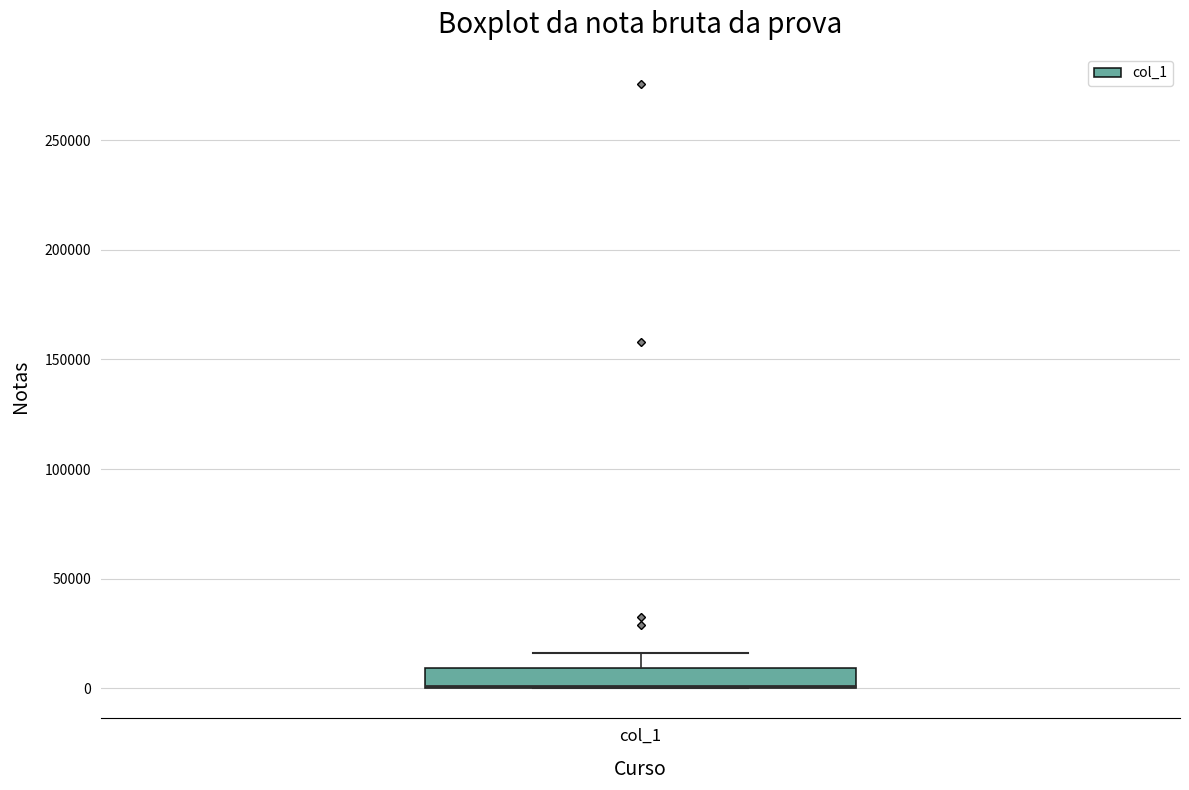

Read this box plot against the y-axis: the position of the median line, the range covered by the box, and the ends of both whiskers. The values are not printed on the chart, so give them approximately, as read against the axis.

median 0 (drawn on the box's lower edge), box 0 to 10000, whiskers 0 to 15000